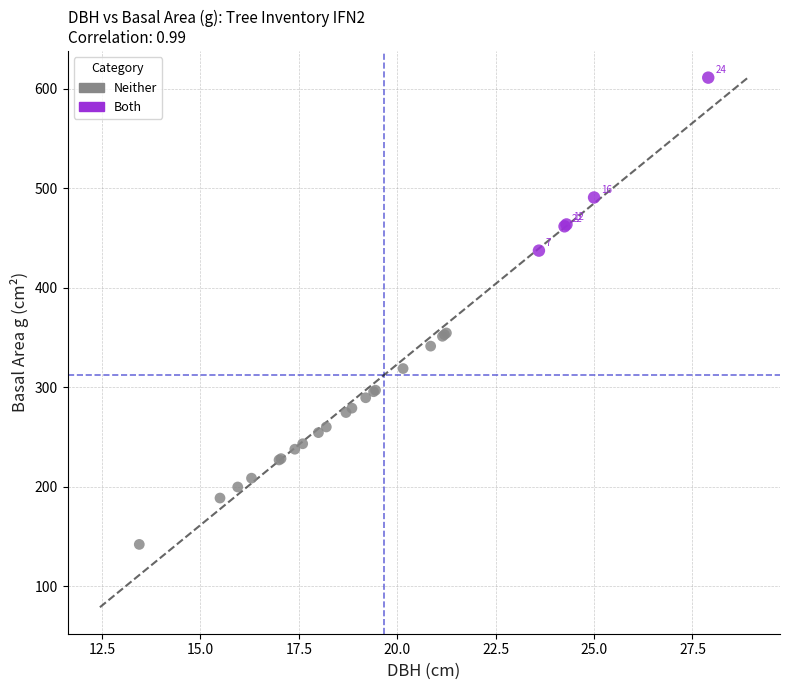

What are all the series names shown in the legend?

Neither, Both